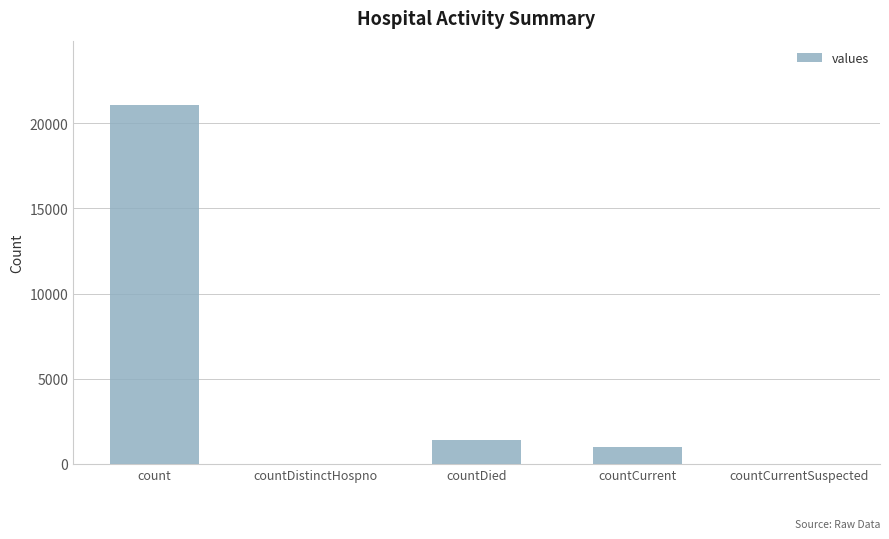

How many distinct data groups are displayed?

1